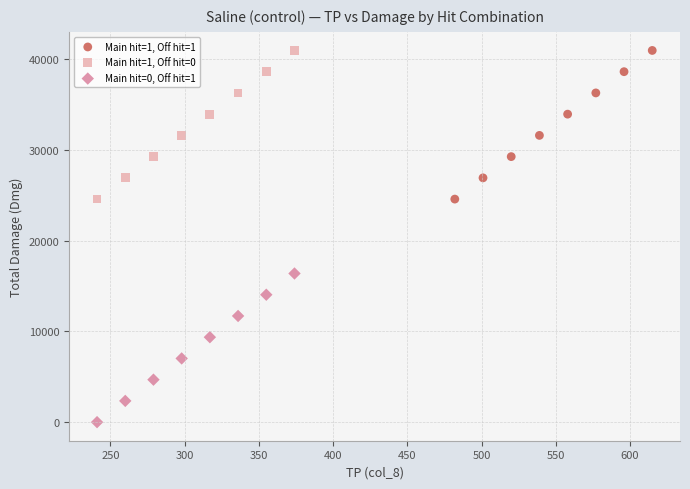

Which series reaches the minimum Y coordinate?

Main hit=0, Off hit=1